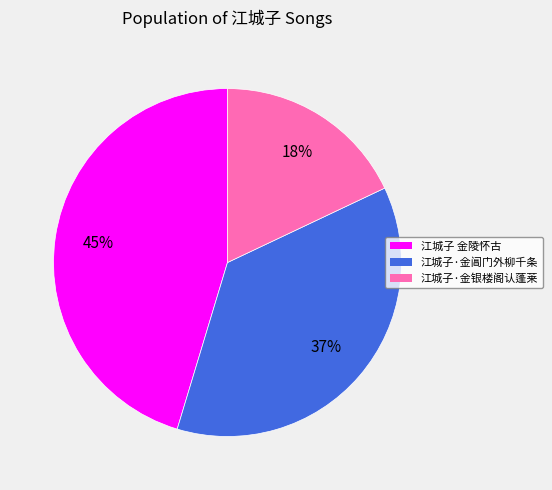

Rank the categories by value from lowest to highest.

江城子·金银楼阁认蓬莱, 江城子·金阊门外柳千条, 江城子 金陵怀古